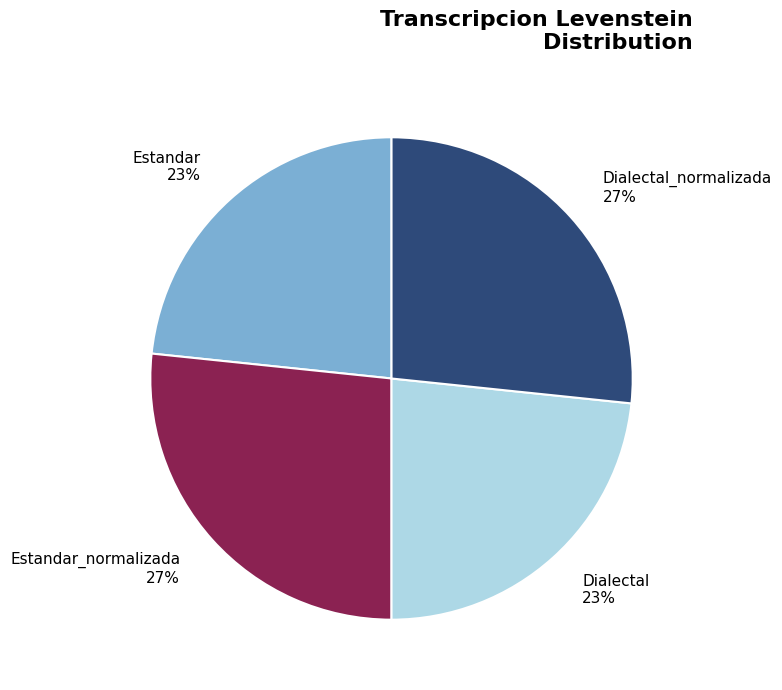

Count the number of slices in the pie.

4